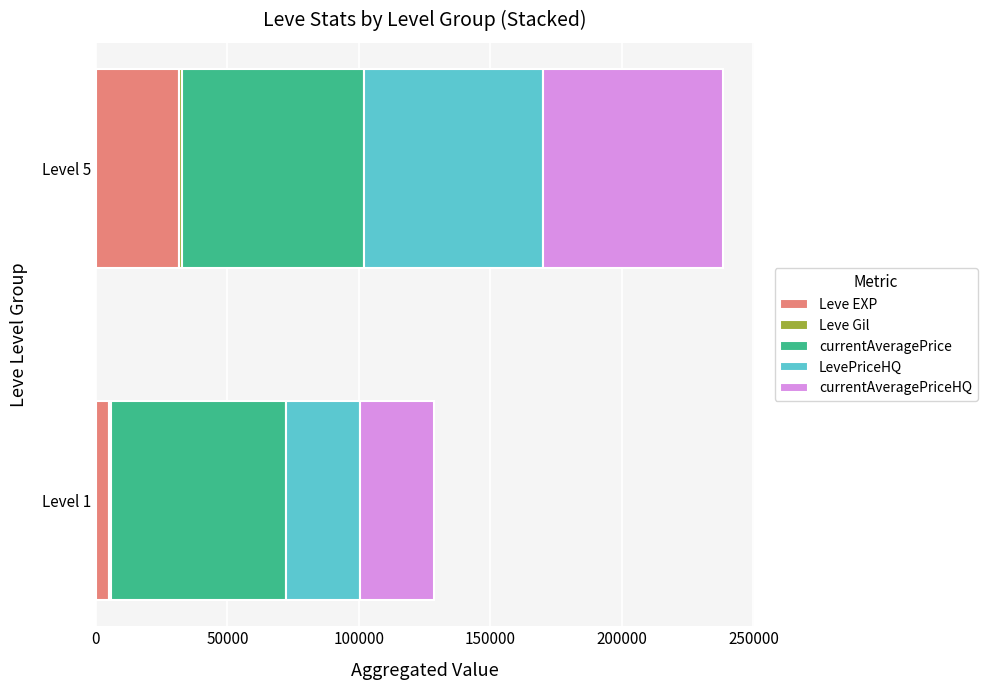

Count the number of categories in the chart.

2